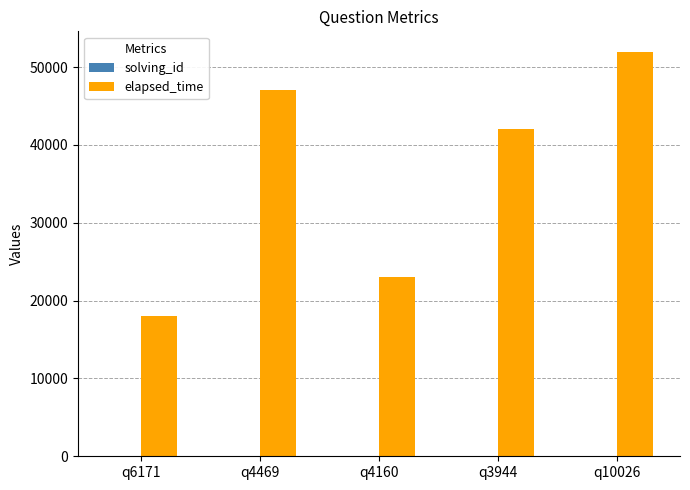

What is the sum of all elapsed_time values?

182000